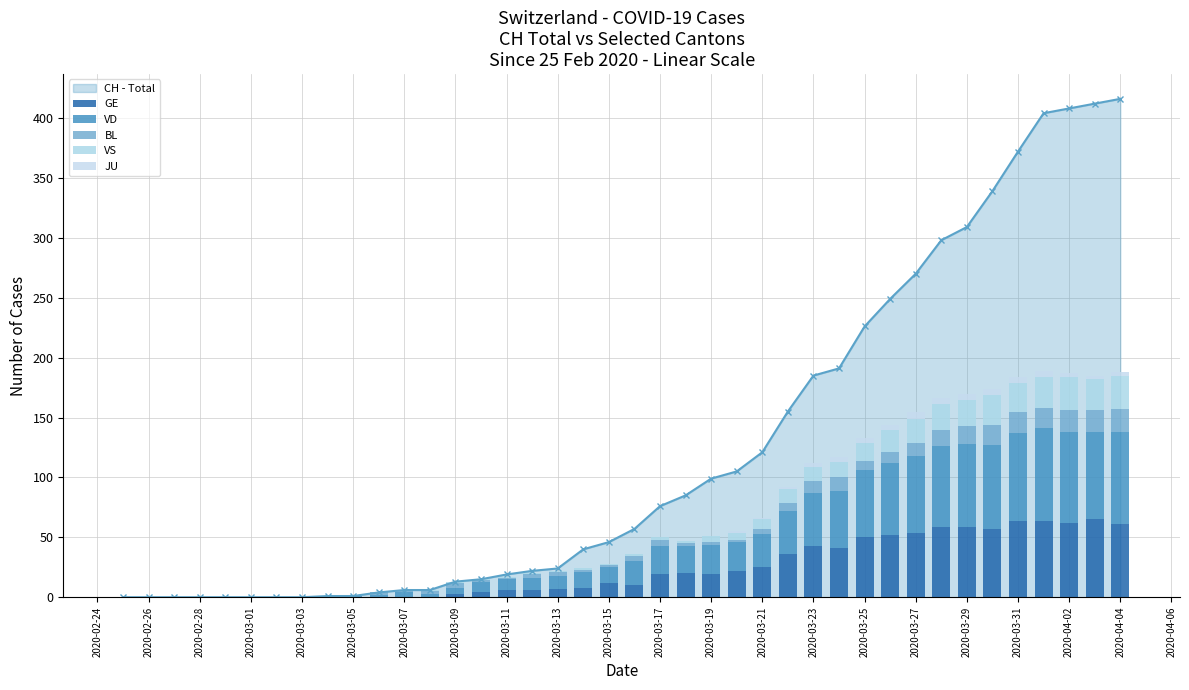

Is it true that CH - Total equals 226 at 2020-03-25?

True